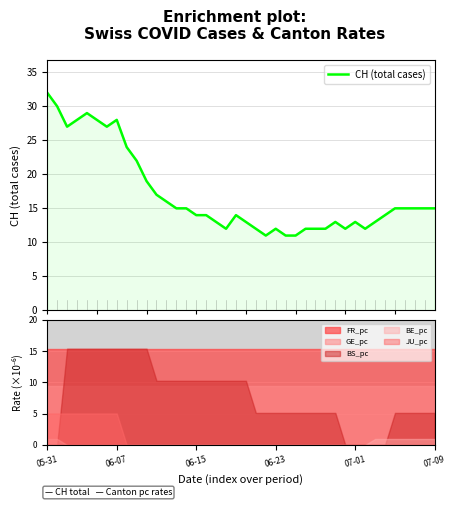

The value at 11 is 17. True or false?

True